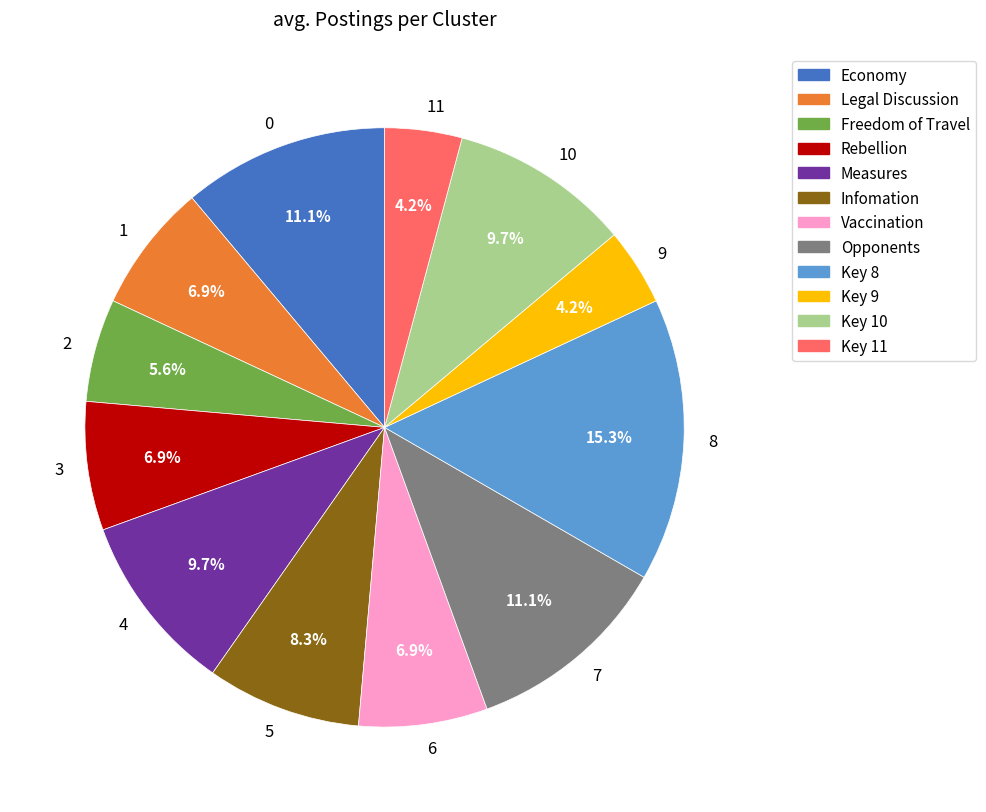

Does any single category account for the majority?

No